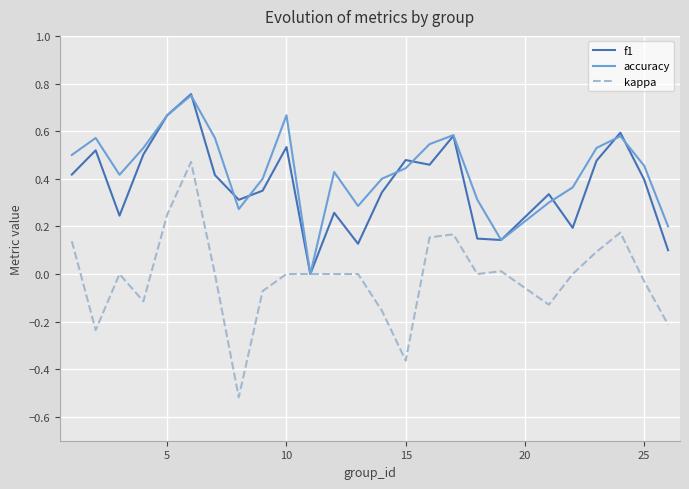

Which series has the widest spread of values?

kappa